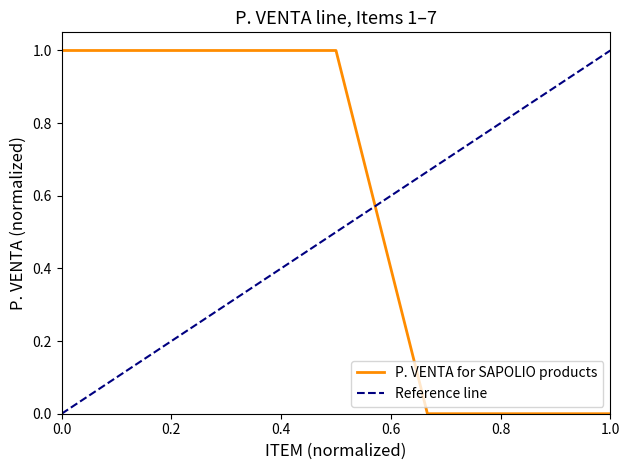

Reading left to right, extract all data points from this chart.

1	1	1	1	0	0	0